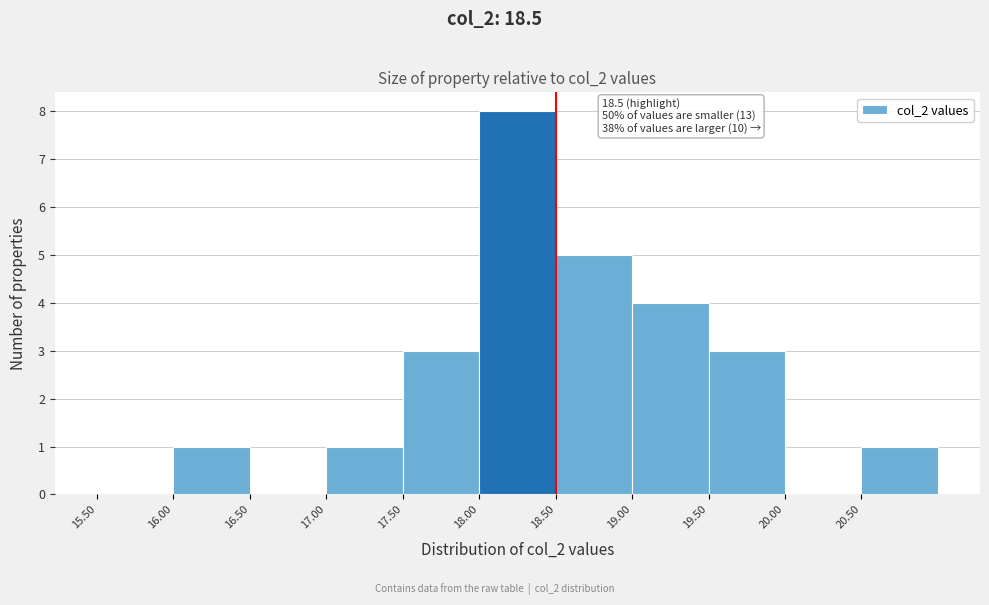

Which range on the x-axis has the tallest bar?

18.0 to 18.5